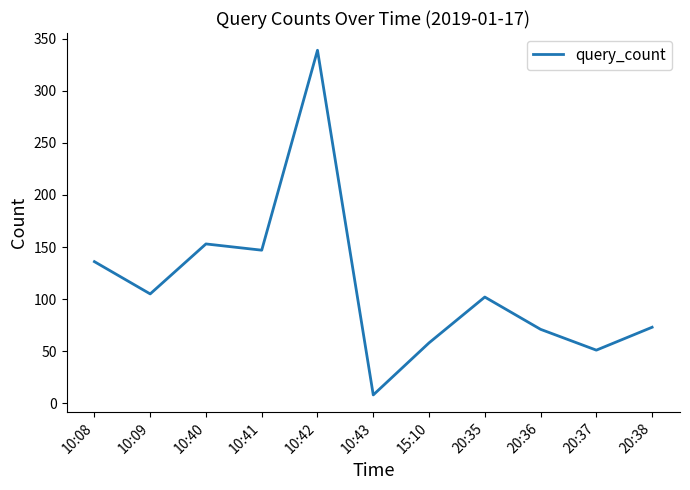

Reading right to left, what are all the values shown in this chart?

73	51	71	102	58	8	339	147	153	105	136